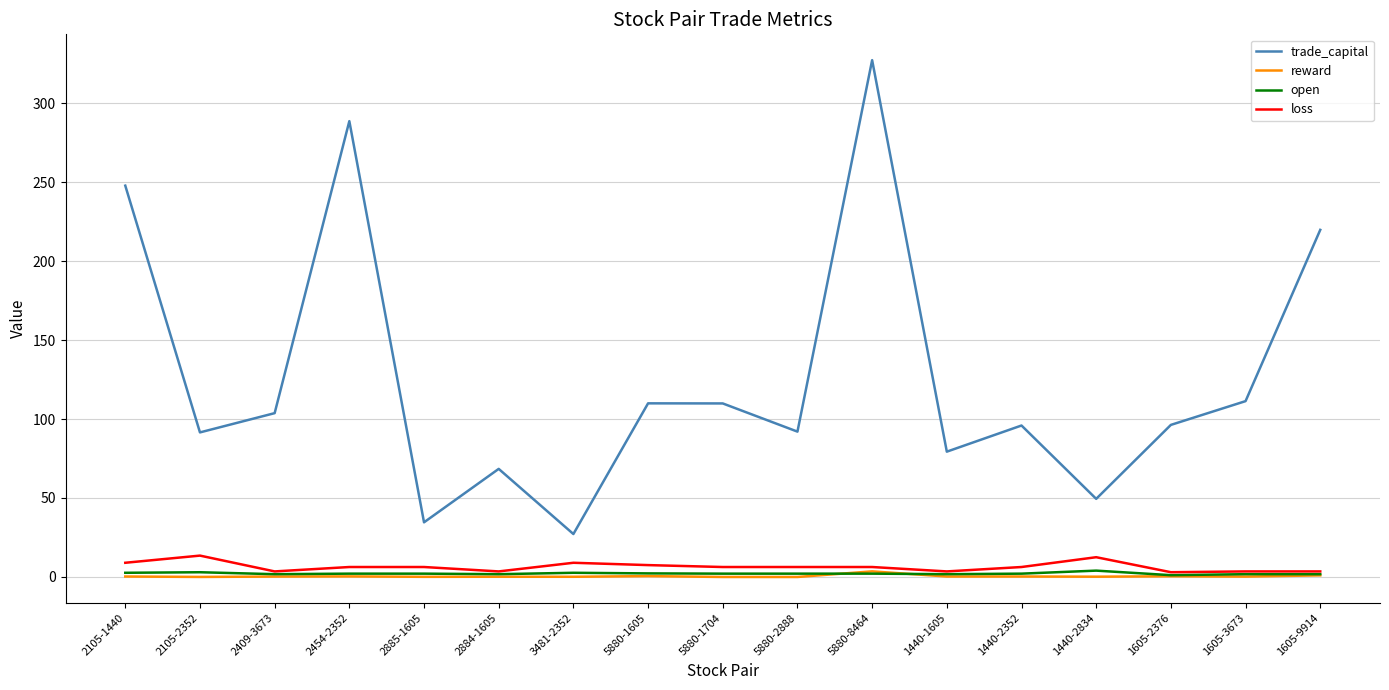

Which series has the widest spread of values?

trade_capital